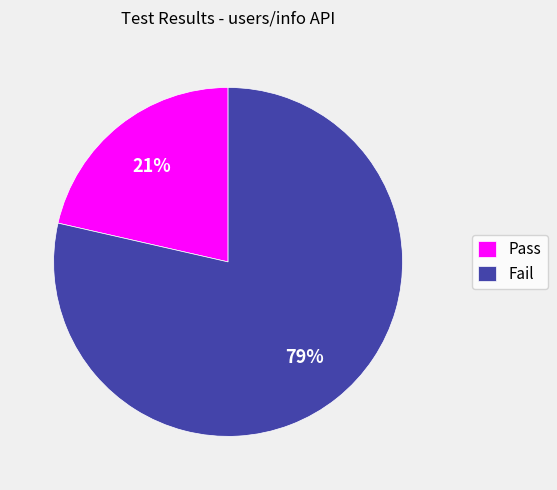

Which has a higher value, Pass or Fail?

Fail